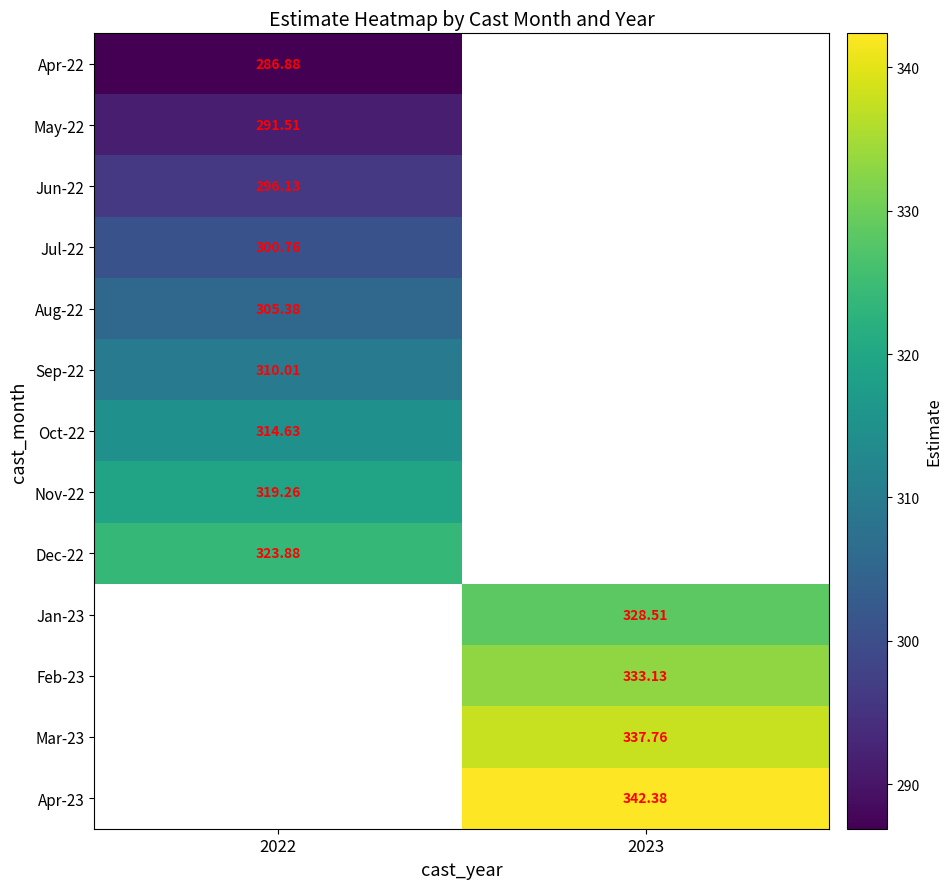

Is the value of Sep-22 at 2022 greater than the value of Mar-23 at 2023?

No